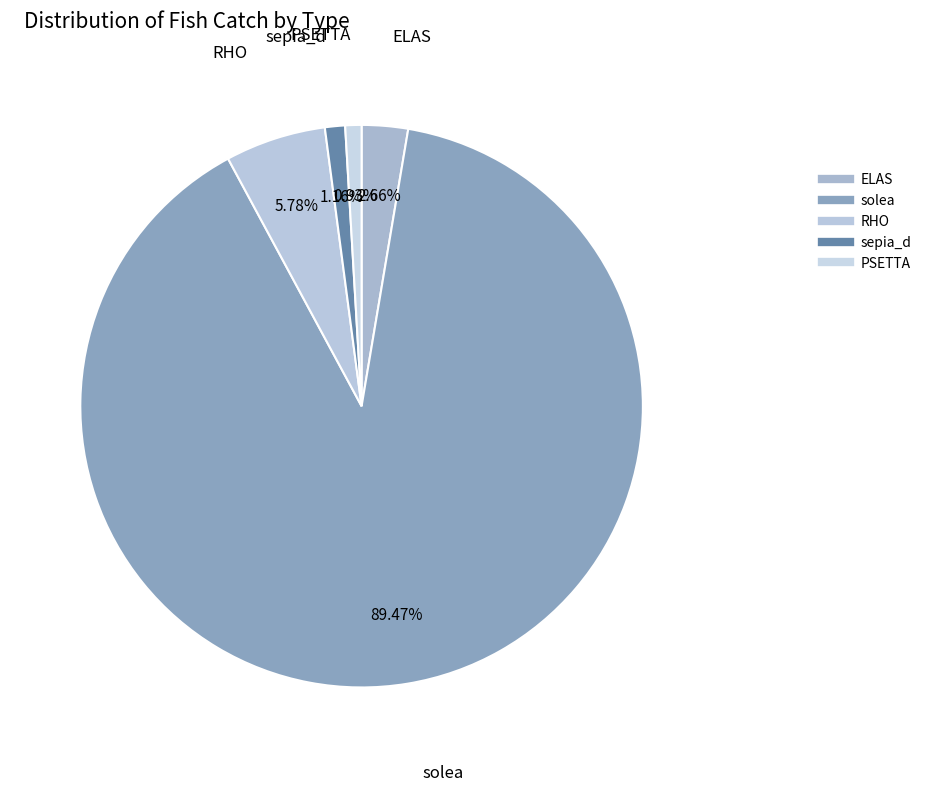

Count the number of slices in the pie.

5